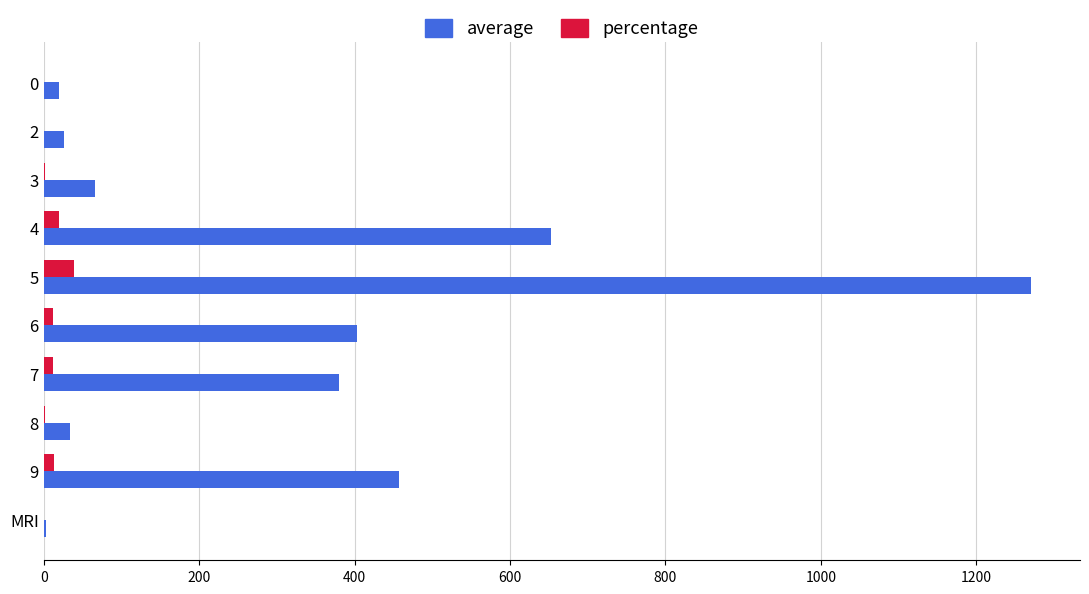

How many data points in average are above 379?

5